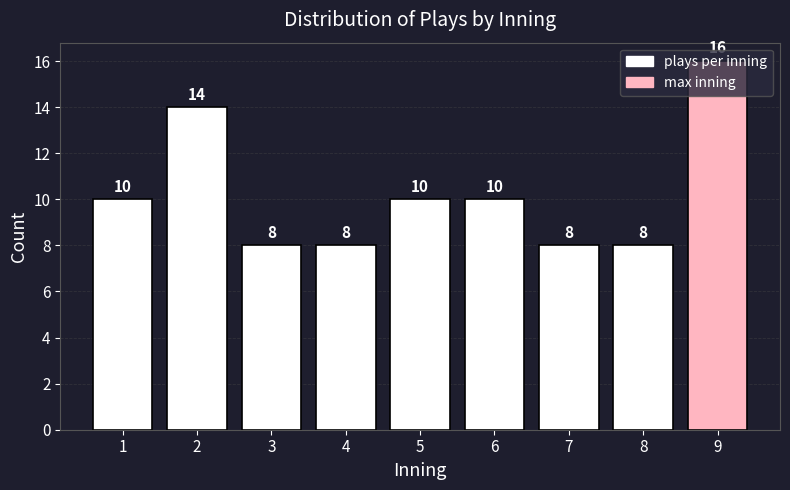

Approximately how many times larger is the value at 7 compared to 5?

0.8